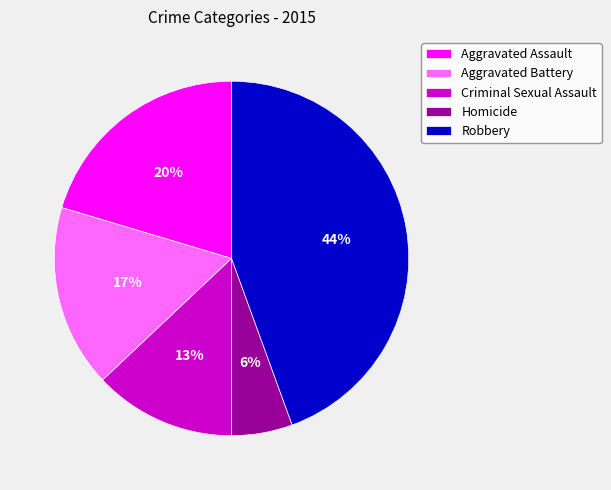

Does any single category account for the majority?

No